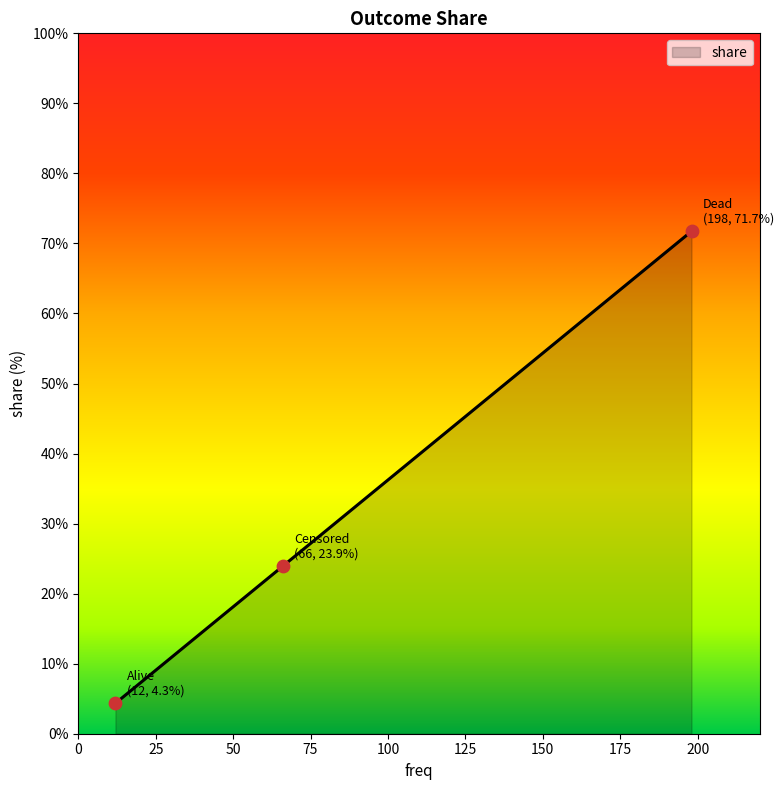

What is the difference between the maximum and minimum values?

67.4